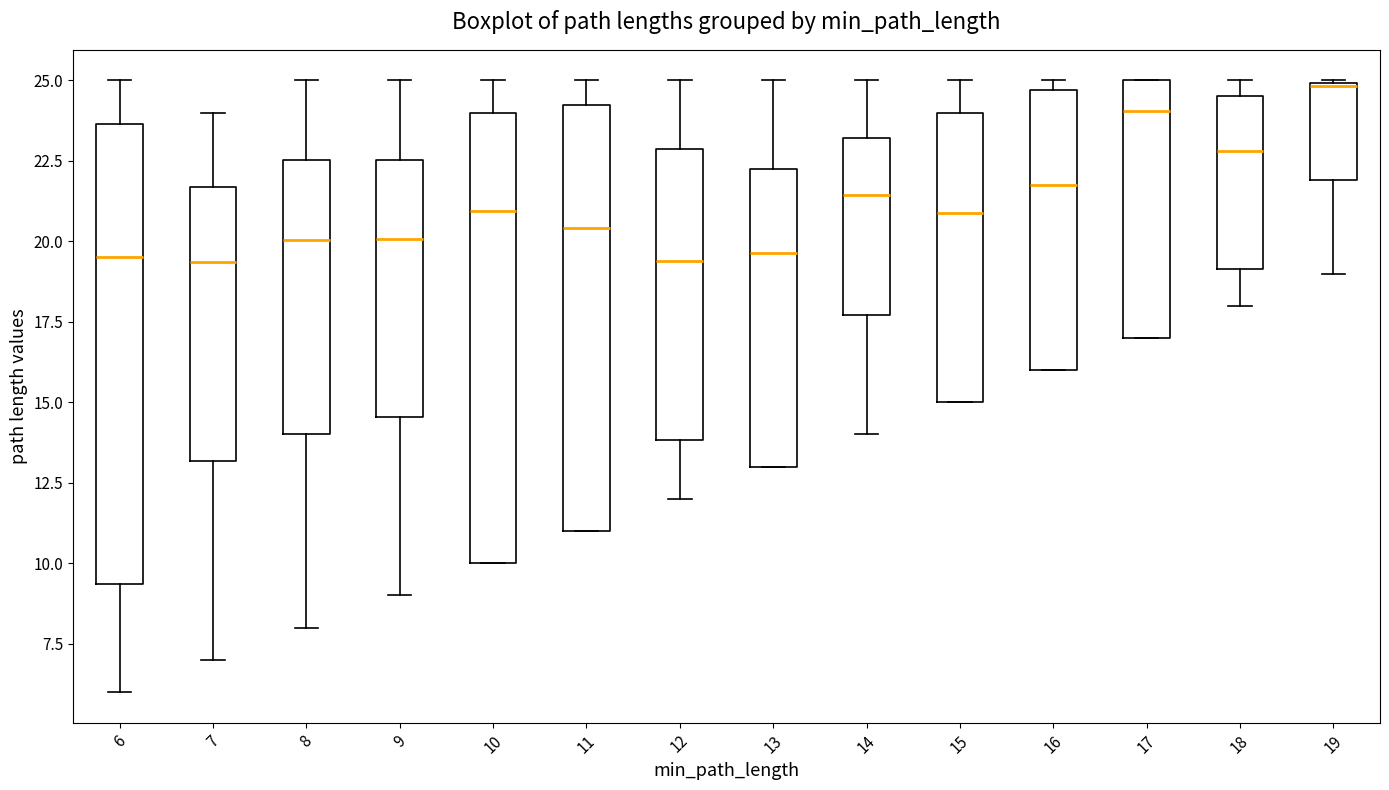

Reading left to right, transcribe this box plot: for each box, give where its median line is, the range the box spans, and where its two whiskers end, as read against the y-axis. The values are not printed on the chart, so give them approximately, as read against the axis.

6: median 19.5, box 9.5 to 23.5, whiskers 6.0 to 25.0
7: median 19.5, box 13.0 to 21.5, whiskers 7.0 to 24.0
8: median 20.0, box 14.0 to 22.5, whiskers 8.0 to 25.0
9: median 20.0, box 14.5 to 22.5, whiskers 9.0 to 25.0
10: median 21.0, box 10.0 to 24.0, whiskers 10.0 to 25.0
11: median 20.5, box 11.0 to 24.5, whiskers 11.0 to 25.0
12: median 19.5, box 14.0 to 23.0, whiskers 12.0 to 25.0
13: median 19.5, box 13.0 to 22.5, whiskers 13.0 to 25.0
14: median 21.5, box 17.5 to 23.0, whiskers 14.0 to 25.0
15: median 21.0, box 15.0 to 24.0, whiskers 15.0 to 25.0
16: median 21.5, box 16.0 to 24.5, whiskers 16.0 to 25.0
17: median 24.0, box 17.0 to 25.0, whiskers 17.0 to 25.0
18: median 23.0, box 19.0 to 24.5, whiskers 18.0 to 25.0
19: median 25.0, box 22.0 to 25.0, whiskers 19.0 to 25.0